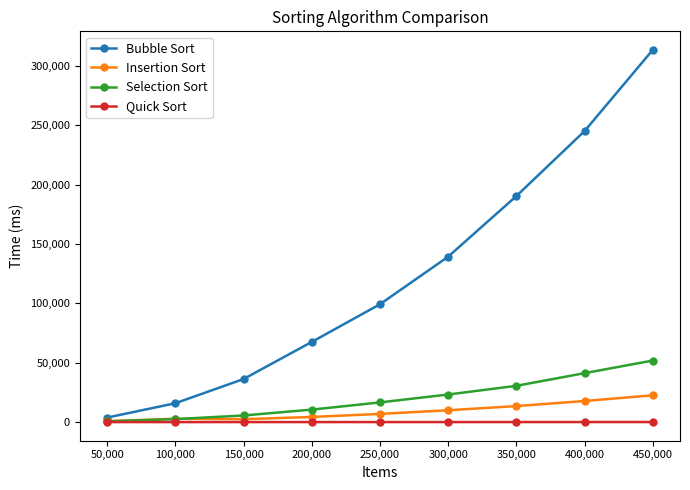

The Insertion Sort series shows 2818 at 100,000. True or false?

True